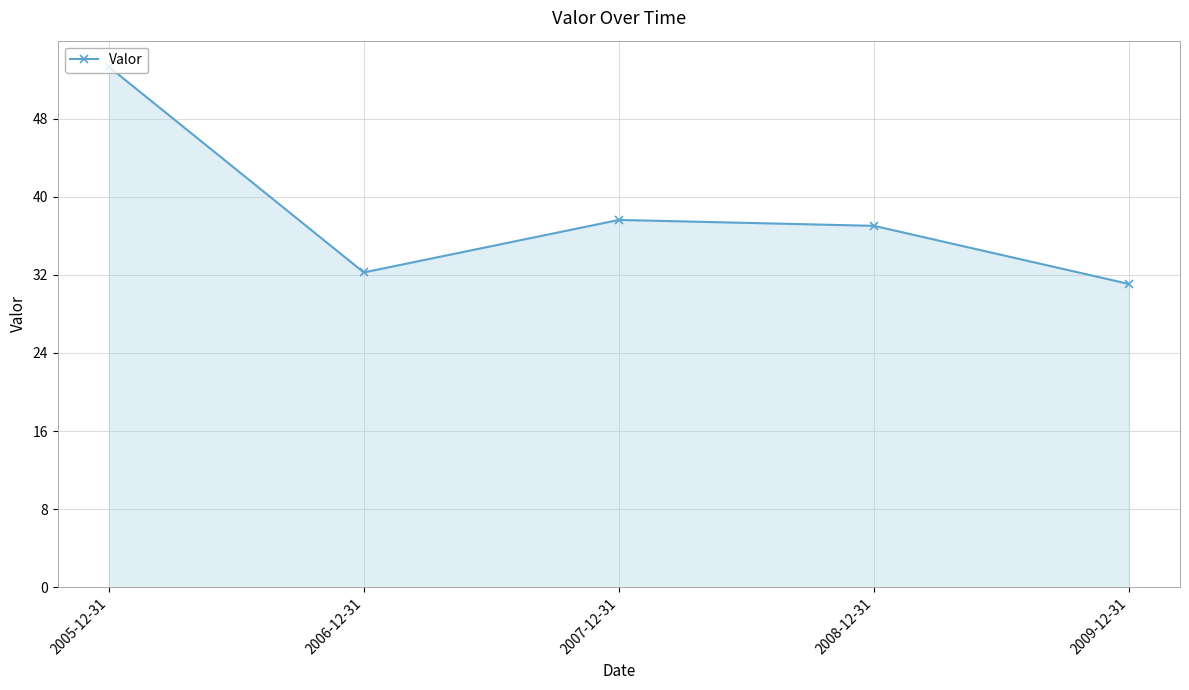

List the labels in order of value, largest first.

2005-12-31, 2007-12-31, 2008-12-31, 2006-12-31, 2009-12-31